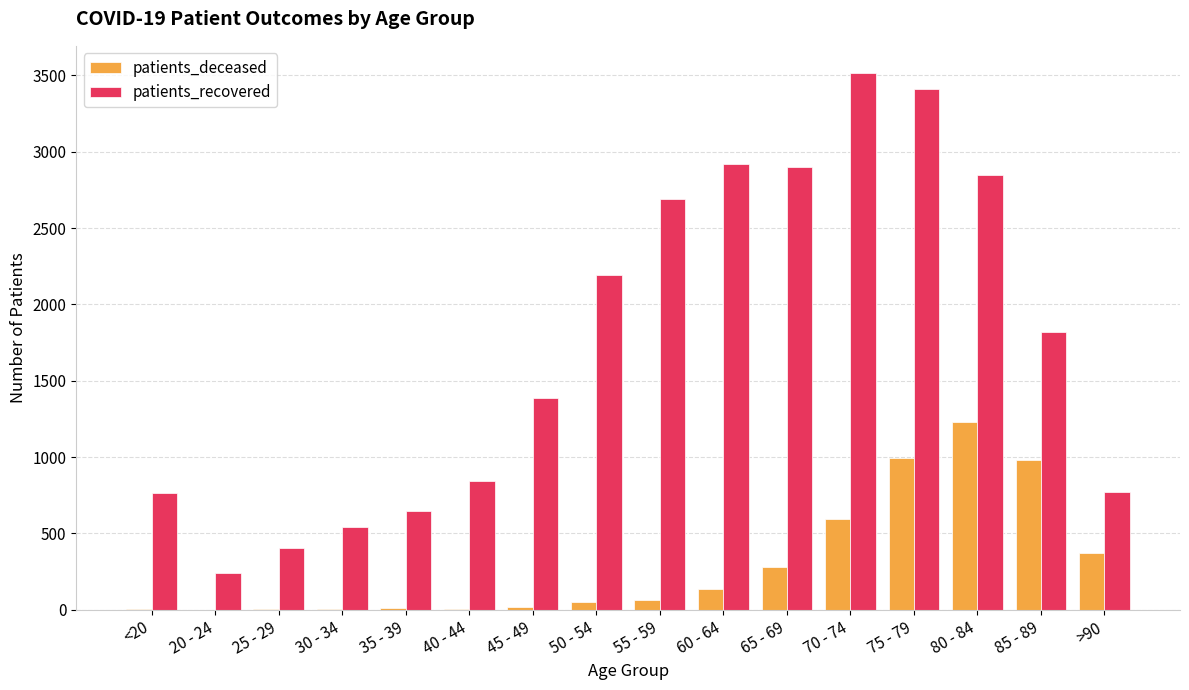

Between 25 - 29 and 45 - 49, which series saw the biggest shift?

patients_recovered